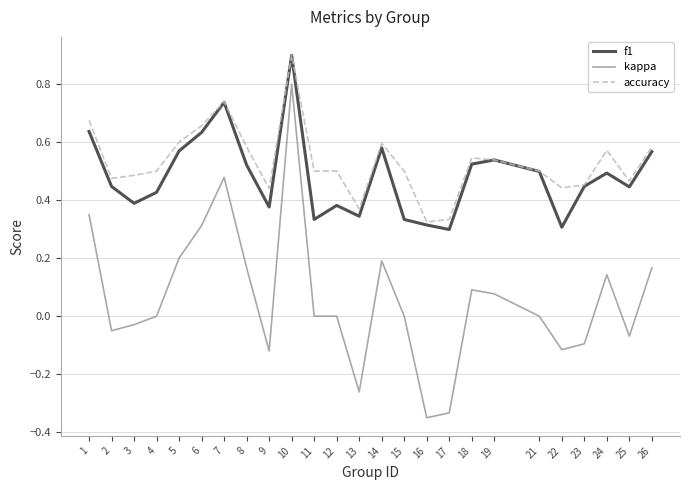

Is this an area chart (filled region under the line)?

No